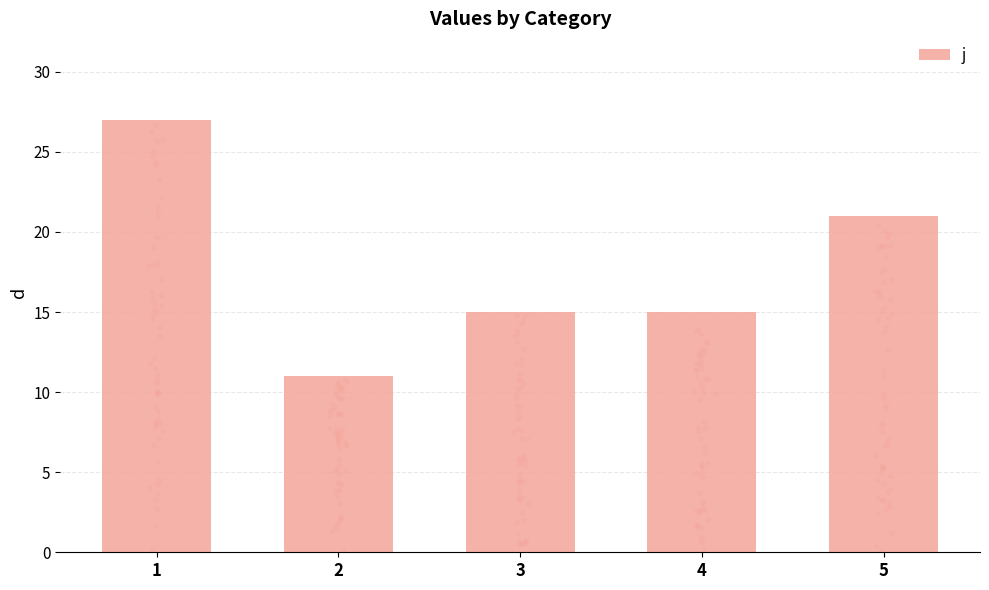

What is the change in value from 3 to 5?

+6